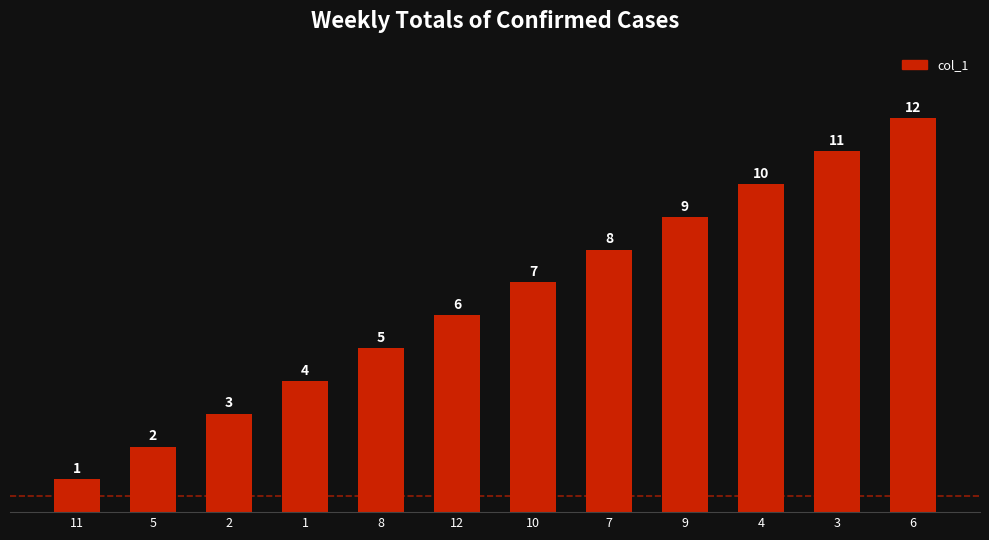

Reading left to right, transcribe all the data shown in this chart.

1	2	3	4	5	6	7	8	9	10	11	12